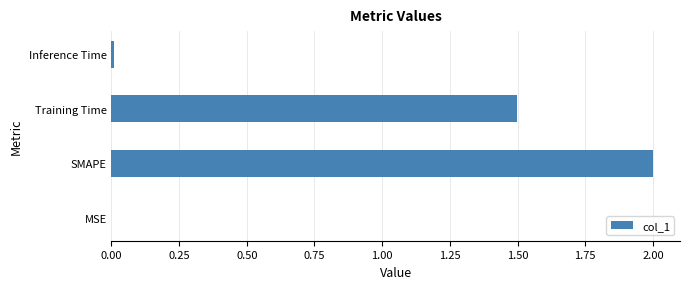

Where is the data nearest to the value 1?

Training Time